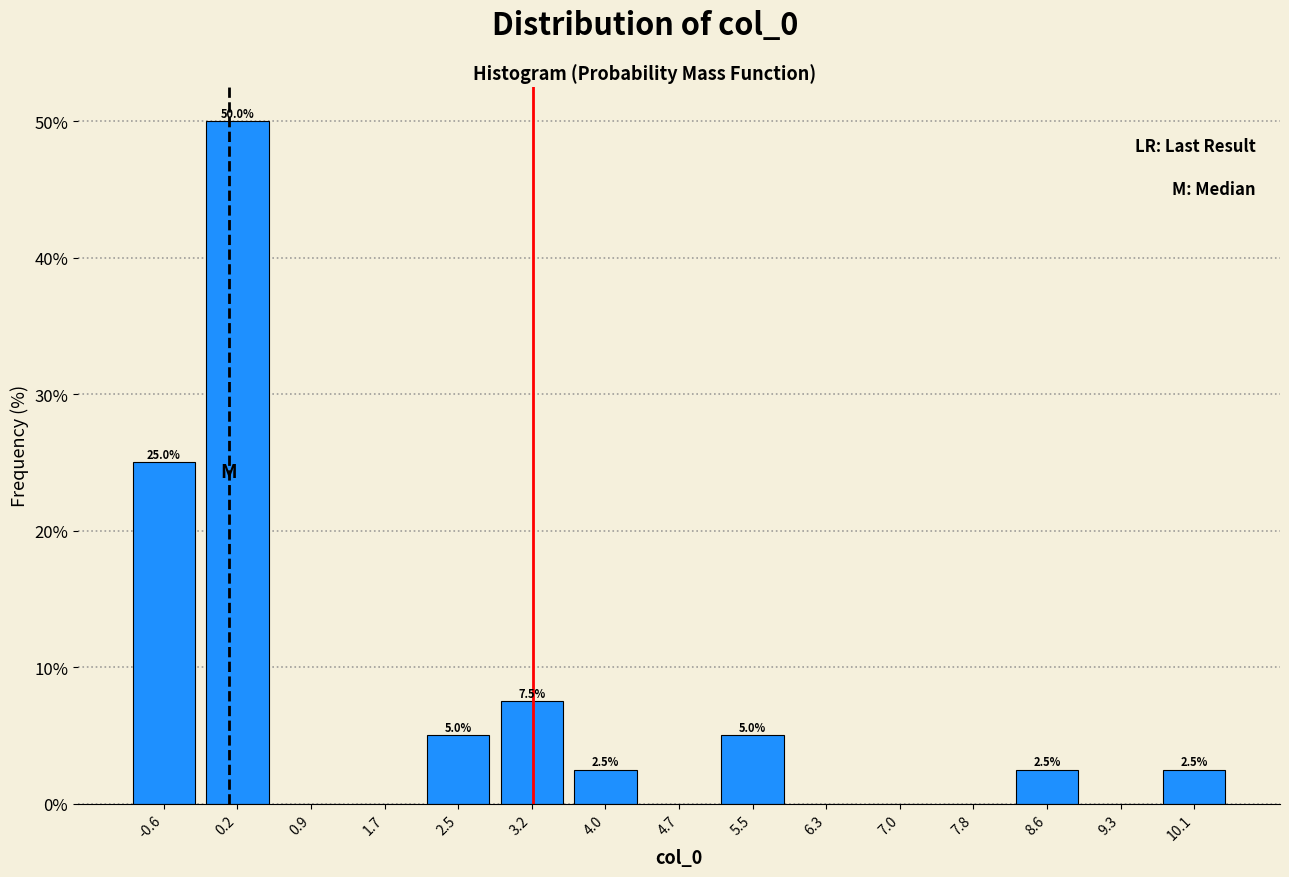

Which range on the x-axis has the tallest bar?

-0.2 to 0.5